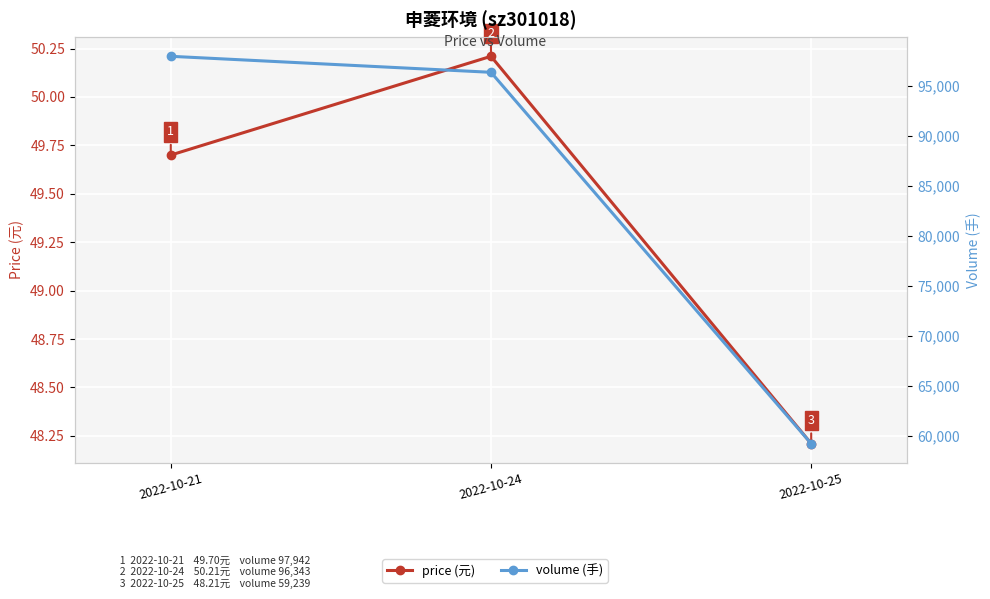

What is the value of the price (元) point at the 3rd from the left?

48.2